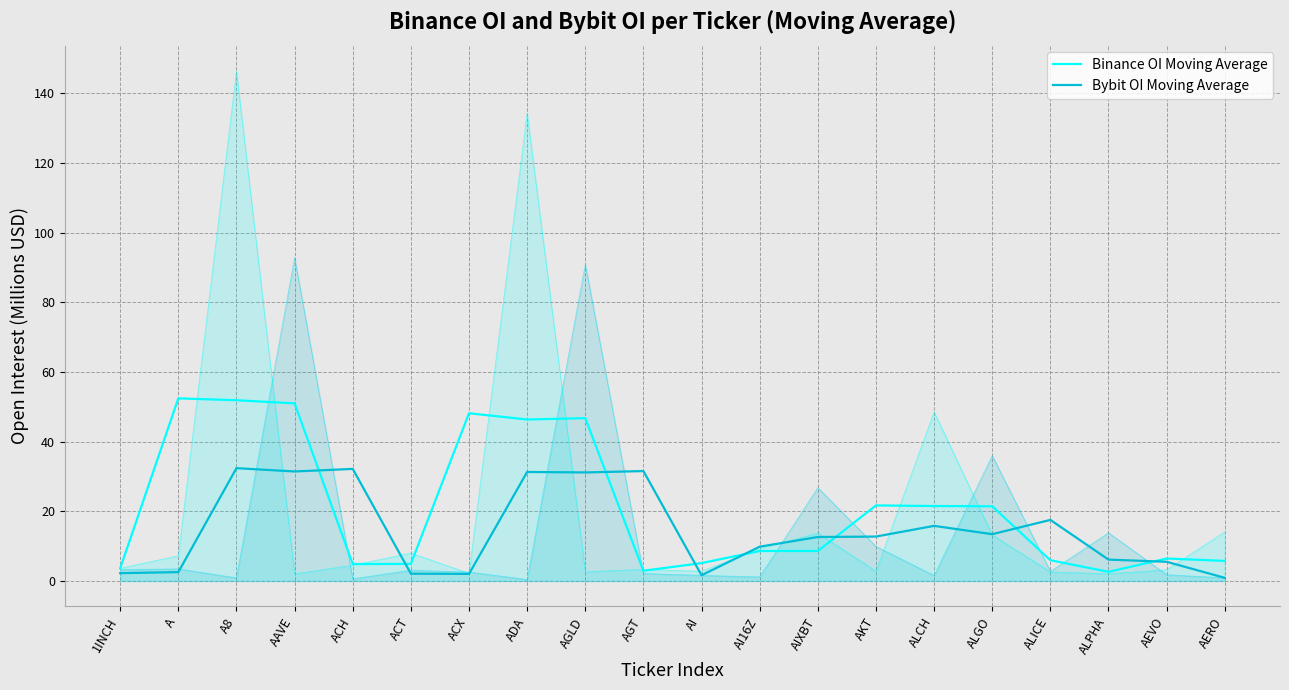

What is the difference between the second highest and minimum values in the Binance OI Moving Average series?

49.3